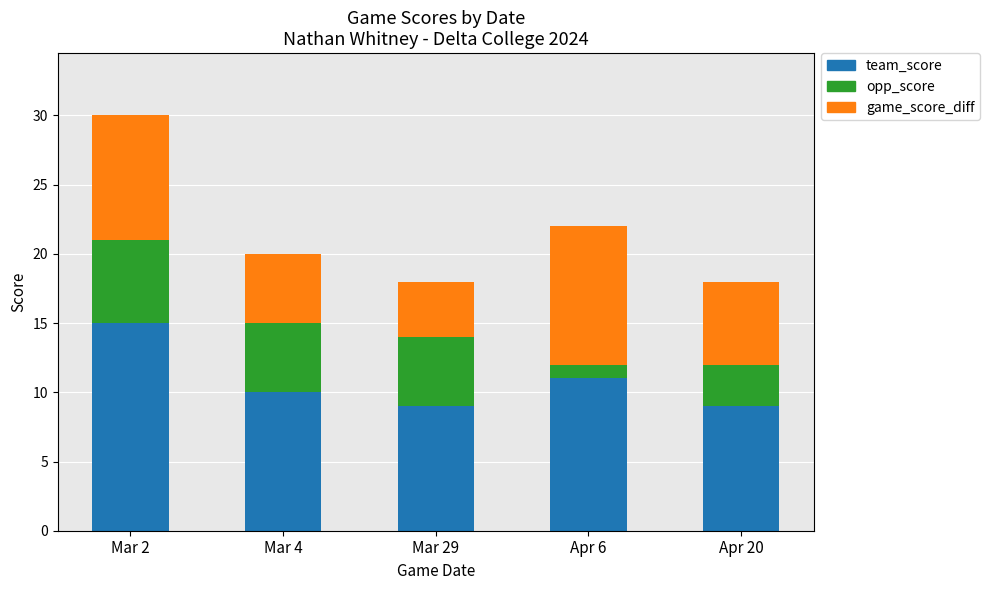

The team_score series shows 7 at Mar 4. True or false?

False